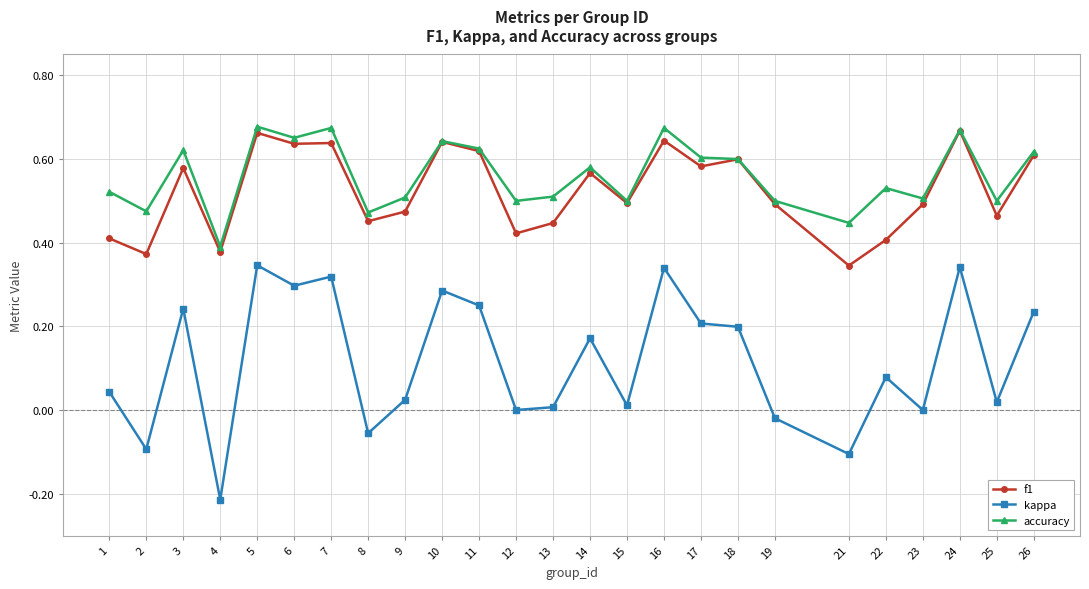

What is the sum of all accuracy values?

14.0